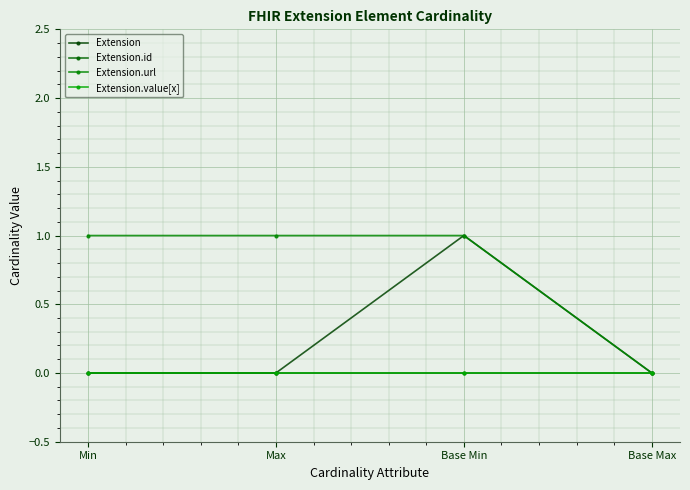

Is this an area chart (filled region under the line)?

No